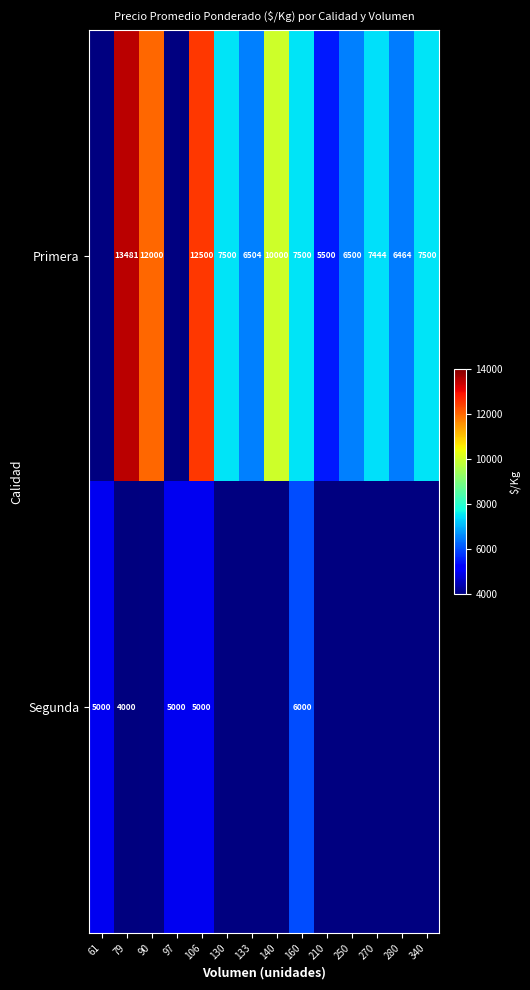

What is the spread (max minus min) of values at 160?

1500